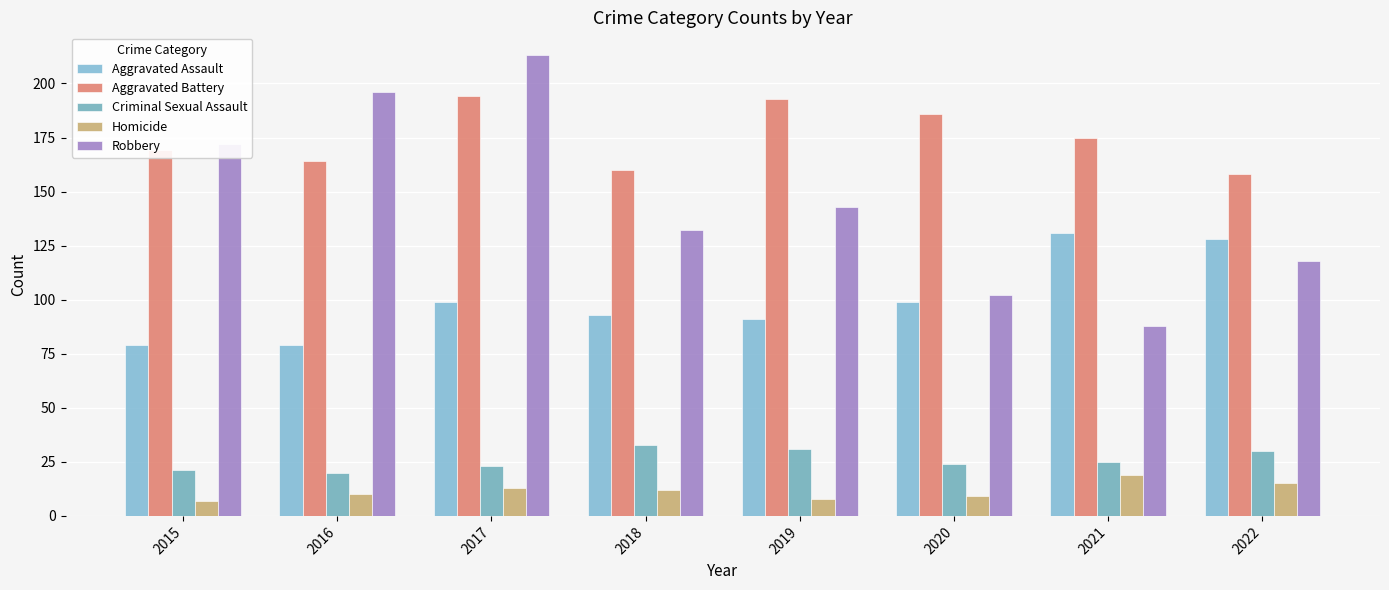

Reading left to right, transcribe all the data shown in this chart.

Aggravated Assault: 2015=79	2016=79	2017=99	2018=93	2019=91	2020=99	2021=131	2022=128
Aggravated Battery: 2015=169	2016=164	2017=194	2018=160	2019=193	2020=186	2021=175	2022=158
Criminal Sexual Assault: 2015=21	2016=20	2017=23	2018=33	2019=31	2020=24	2021=25	2022=30
Homicide: 2015=7	2016=10	2017=13	2018=12	2019=8	2020=9	2021=19	2022=15
Robbery: 2015=172	2016=196	2017=213	2018=132	2019=143	2020=102	2021=88	2022=118